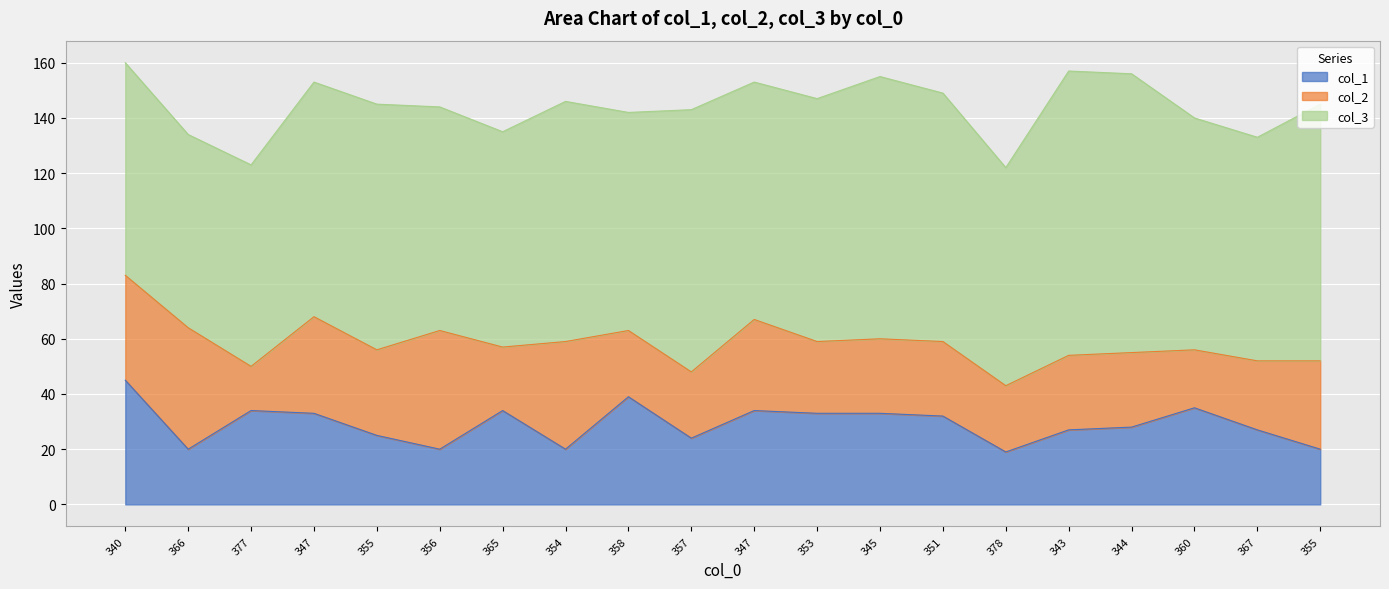

At 357, list the series in order from largest to smallest.

col_3, col_1, col_2